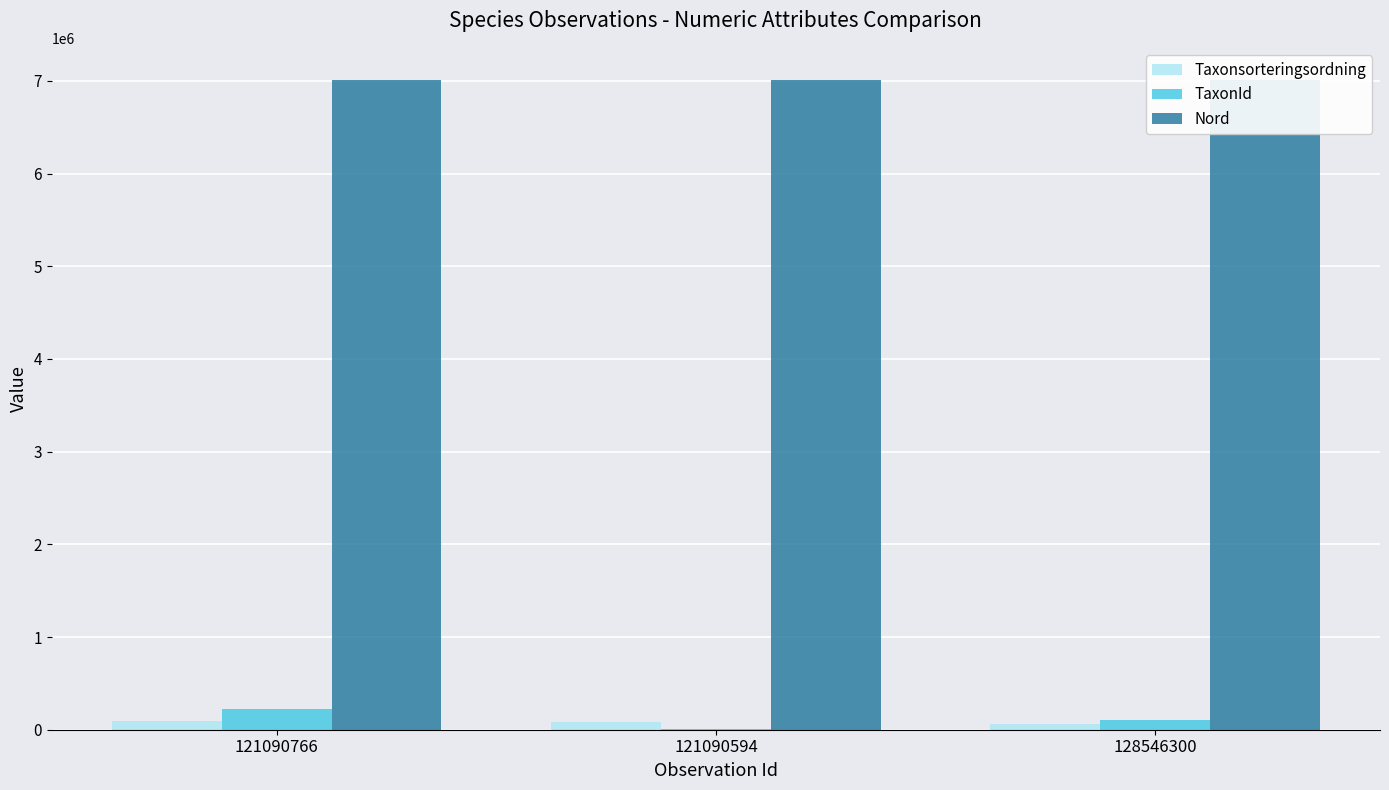

Is the value of Taxonsorteringsordning at 121090594 greater than the value of TaxonId at 121090594?

Yes